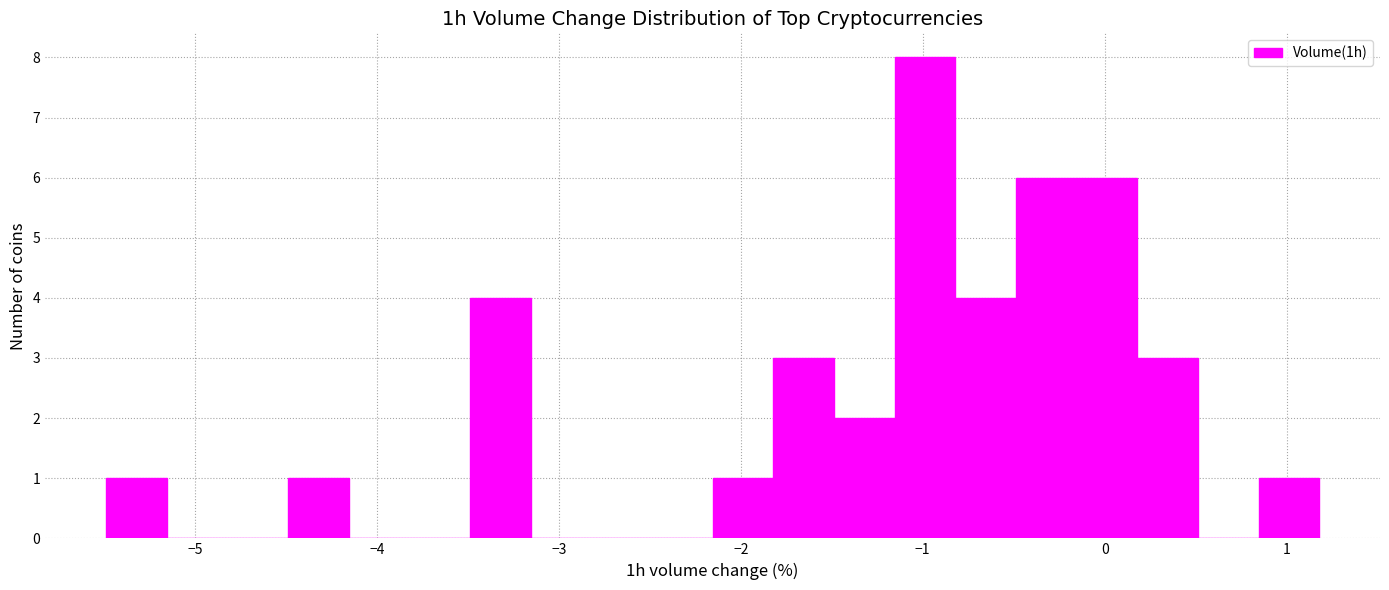

Read against the x-axis, roughly where is the centre of the tallest bar?

-1.0